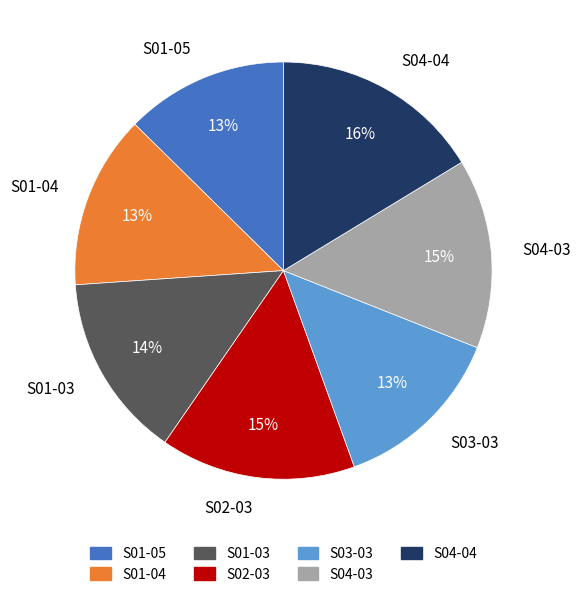

What percentage is the S04-04 slice, to the nearest percent?

16%